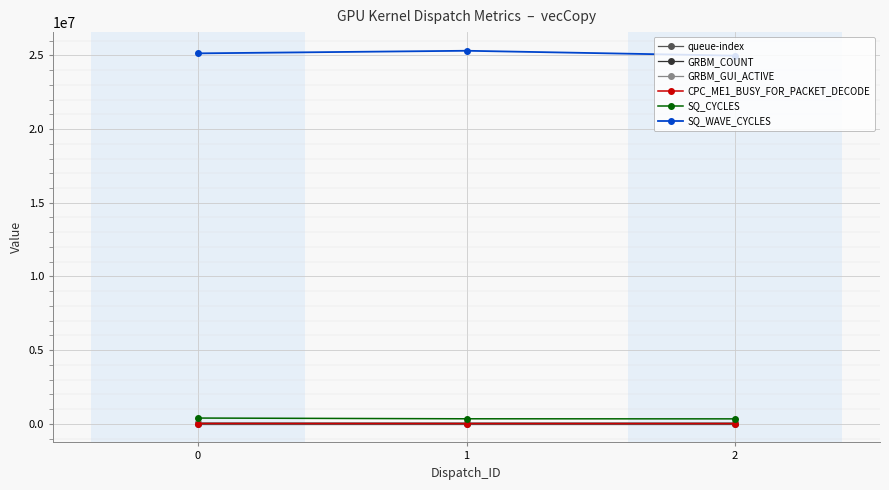

At which category is the sum across all series the highest?

1